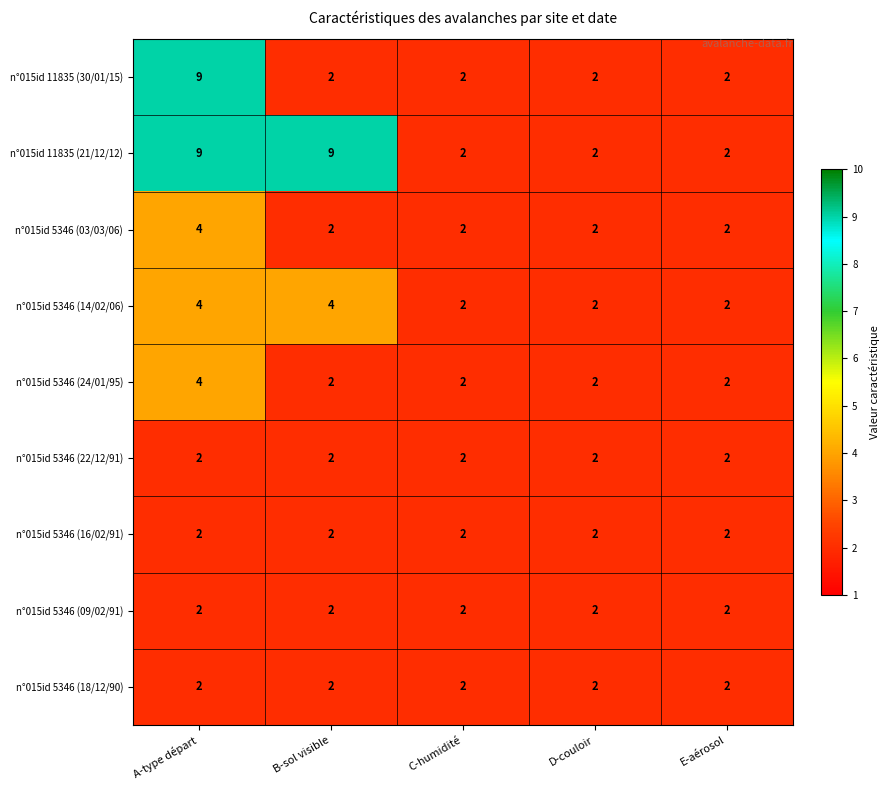

What is the sum of all n°015id 11835 (21/12/12) values?

24